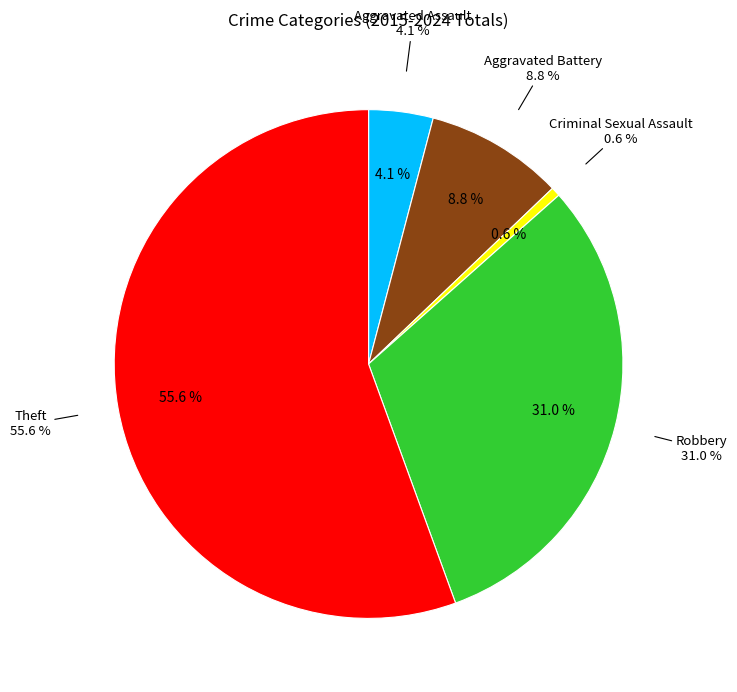

To the nearest percent, what portion does Aggravated Assault represent?

4%